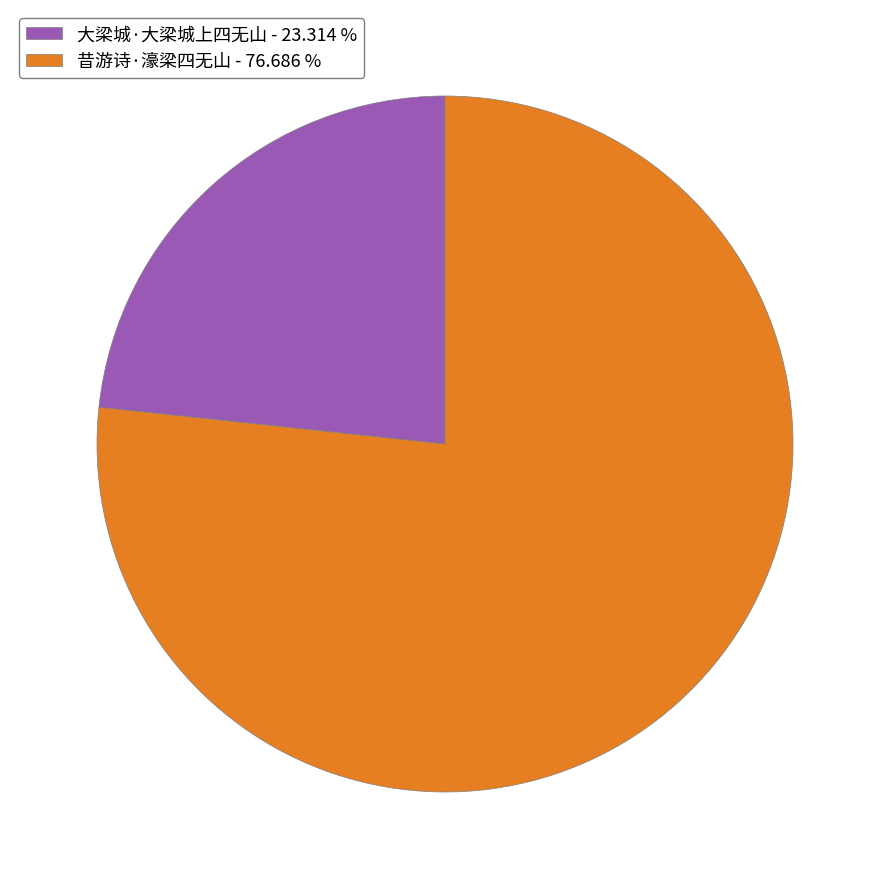

What is the majority slice?

昔游诗·濠梁四无山